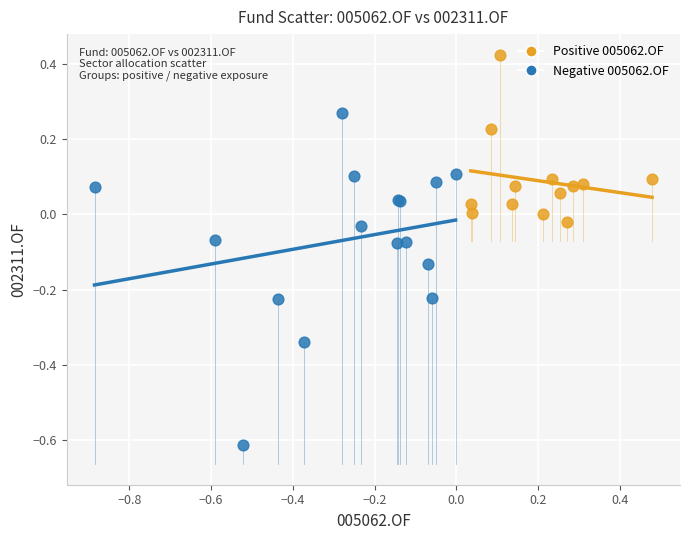

Which series has the widest spread of Y values?

Negative 005062.OF